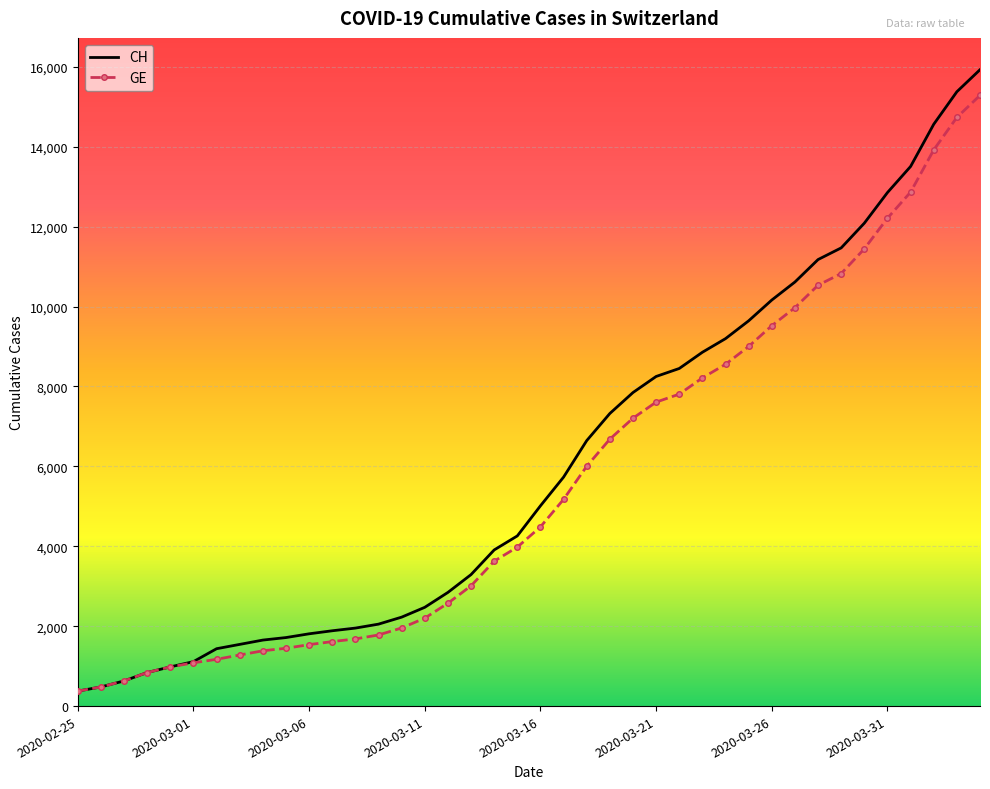

What is the maximum value shown in the chart?

15926